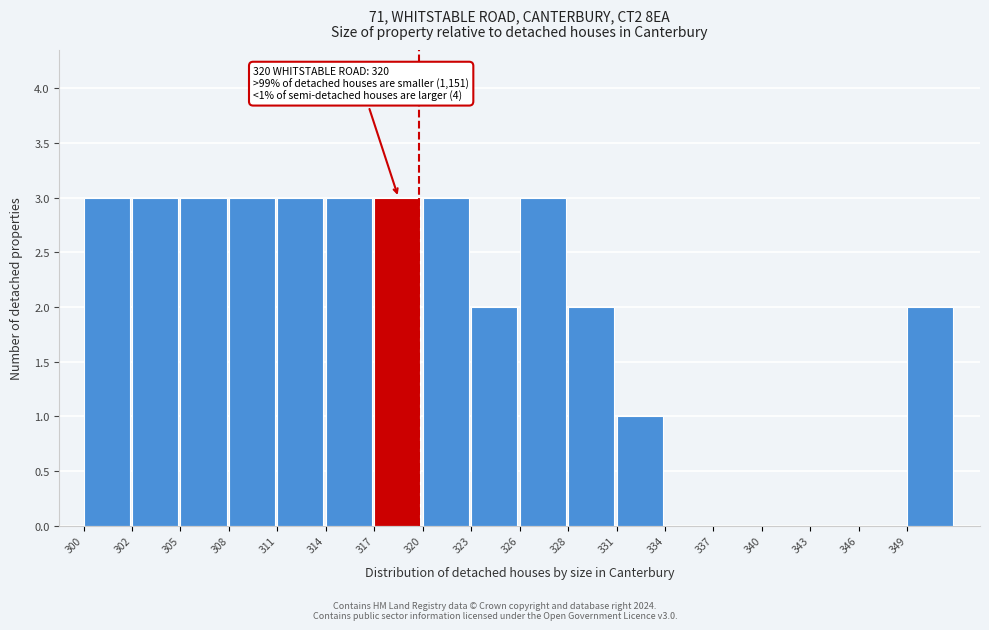

Reading left to right, extract all data points from this chart.

300=3	302=3	305=3	308=3	311=3	314=3	317=3	320=3	323=2	326=3	328=2	331=1	334=0	337=0	340=0	343=0	346=0	349=2